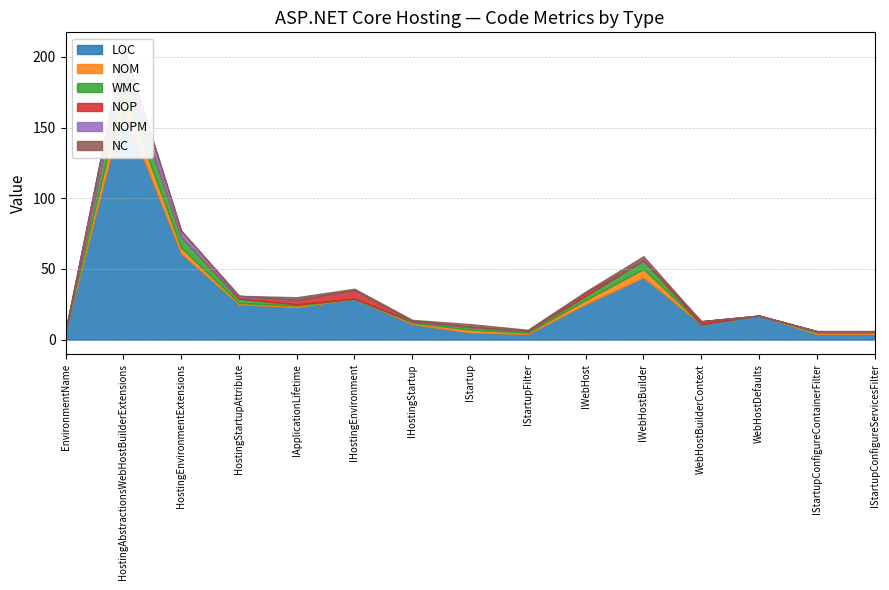

The value of NC at IStartupFilter is 2. True or false?

False